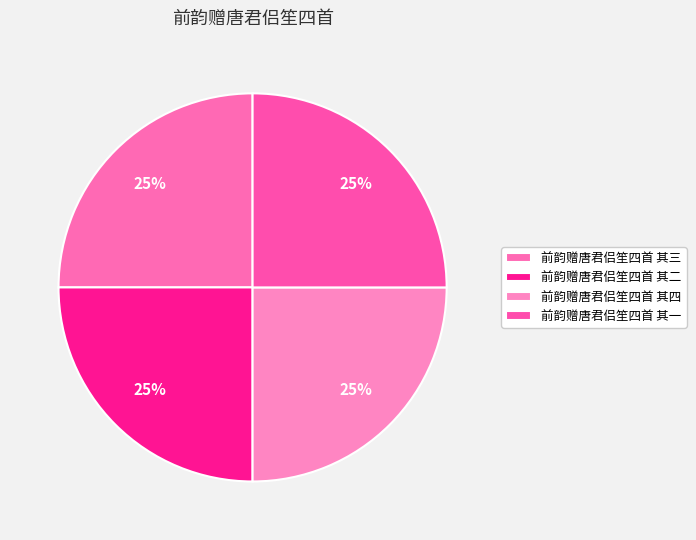

Count the number of slices in the pie.

4